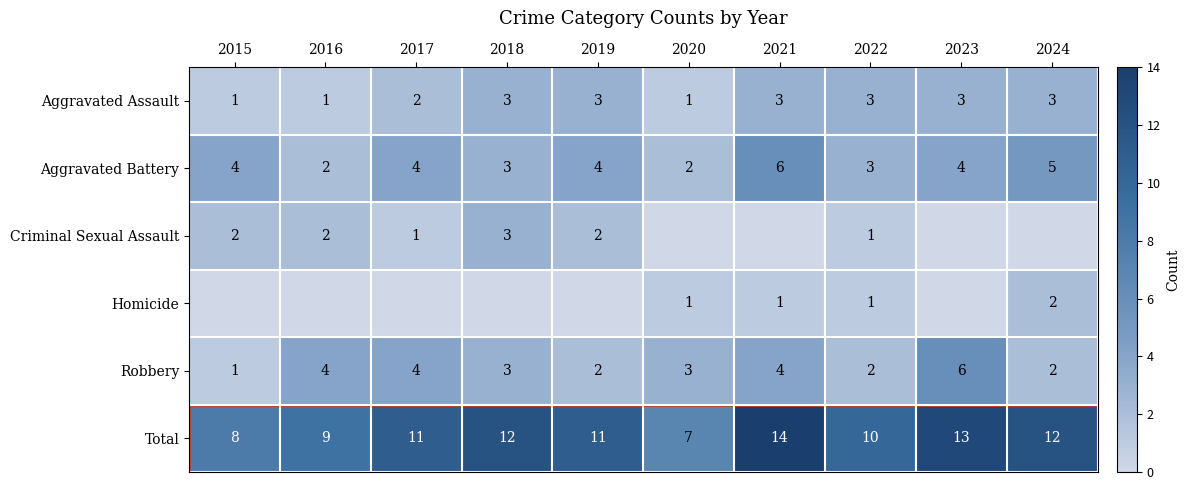

What is the maximum value for Robbery?

6